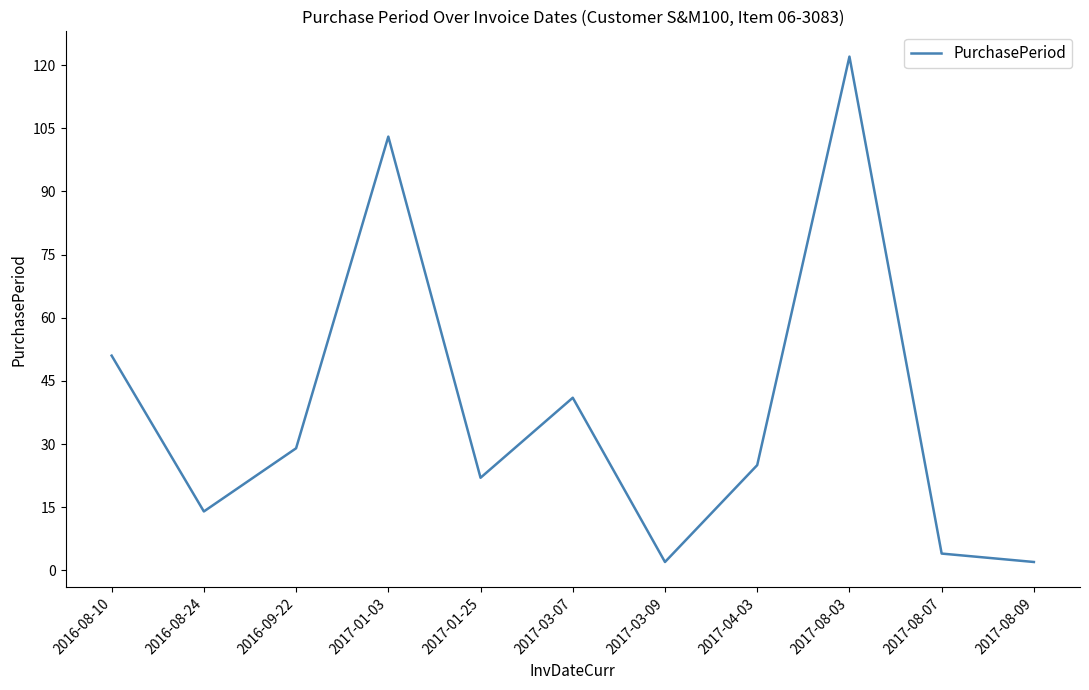

How many interior local peaks (higher than both neighbors) does the data have?

3